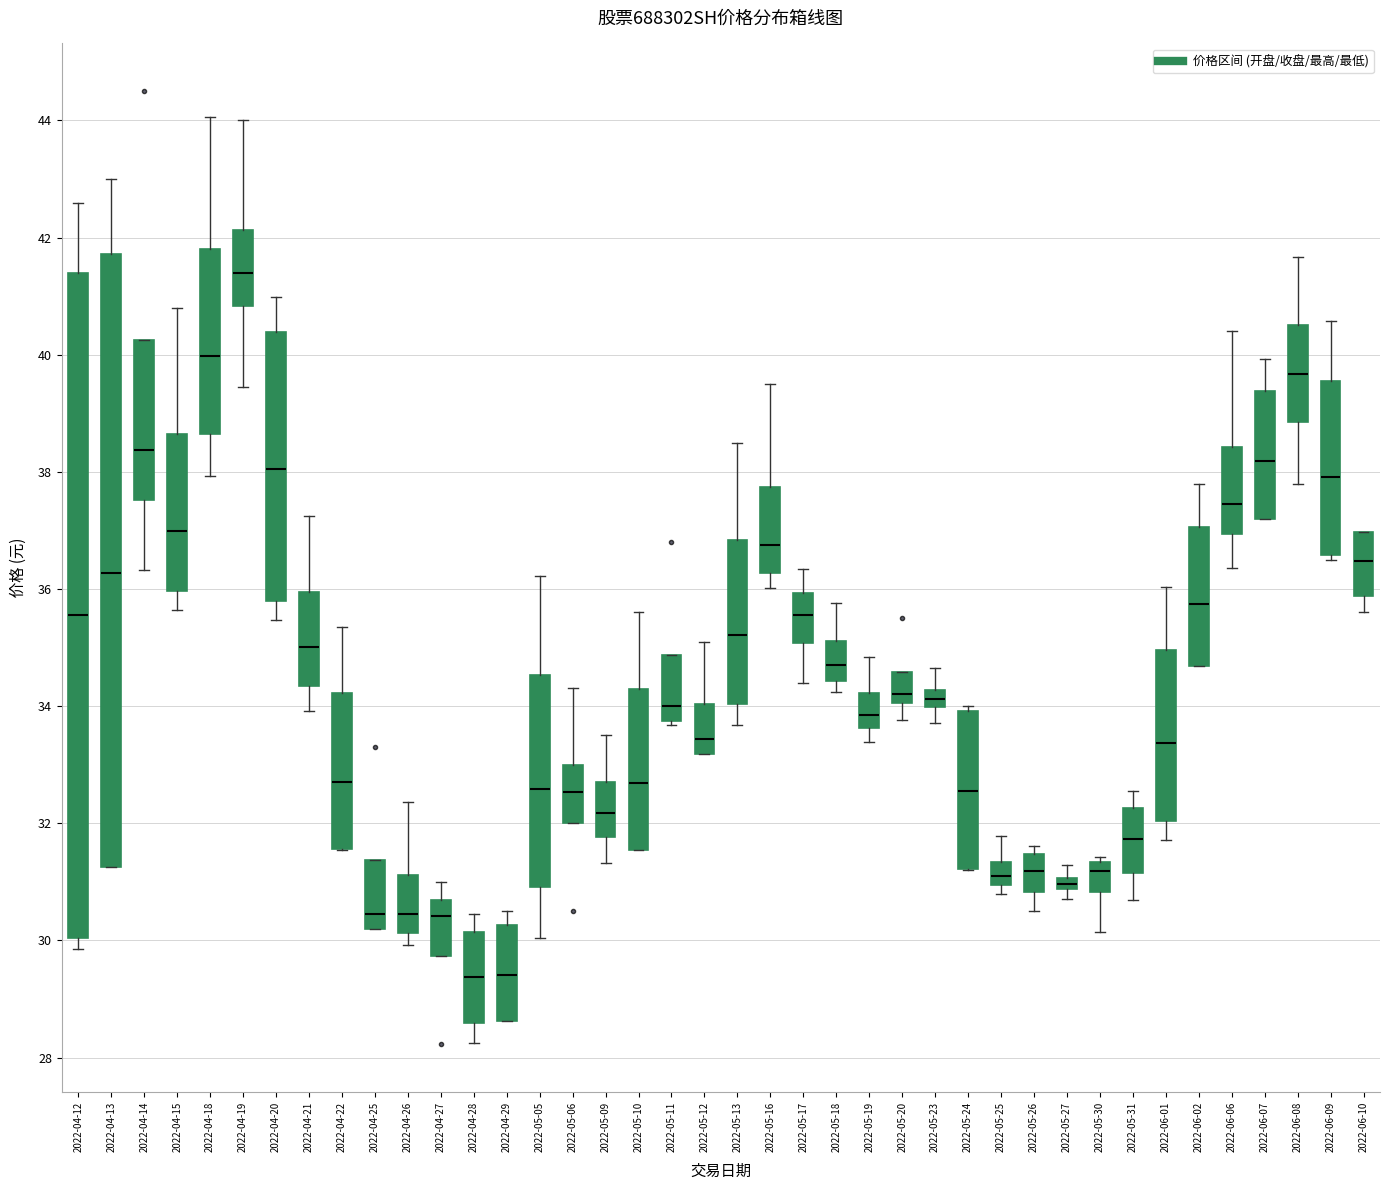

Which box is the tallest, from its lower edge to its upper edge?

2022-04-12